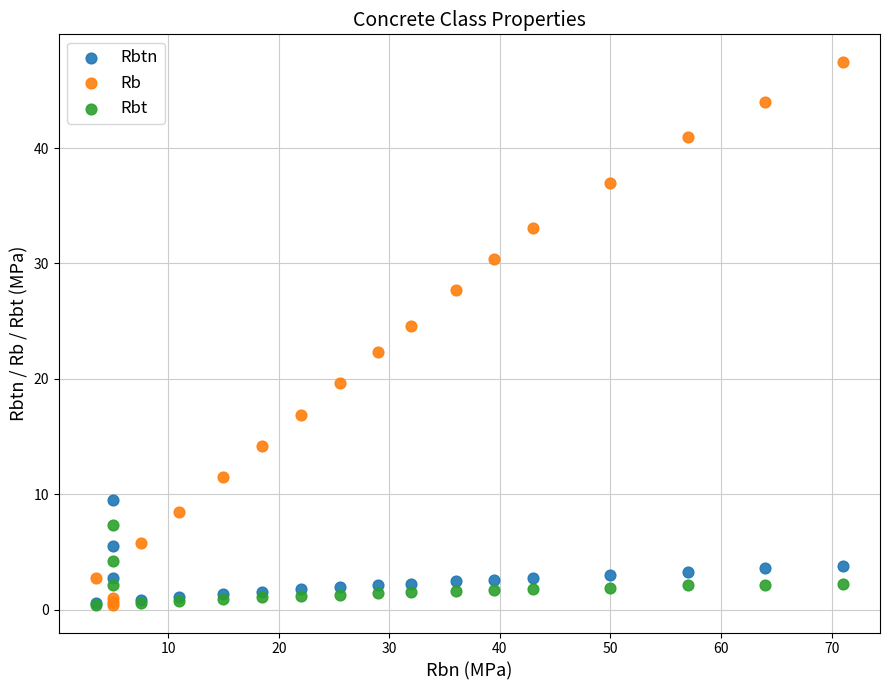

Across all series, what Y value is closest to 23?

22.3